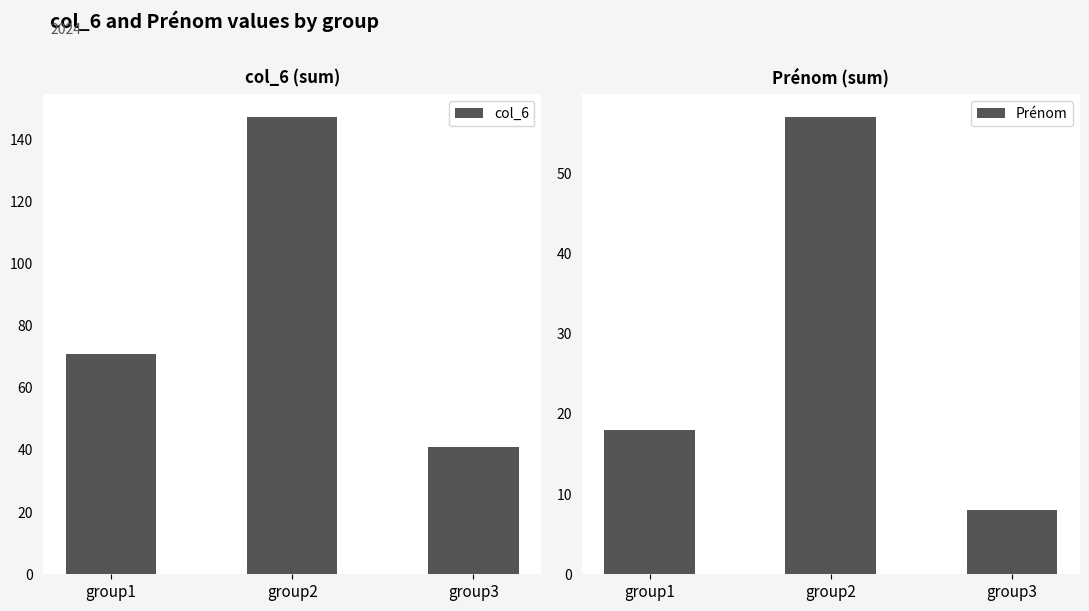

At group1, list the series in order from smallest to largest.

Prénom, col_6